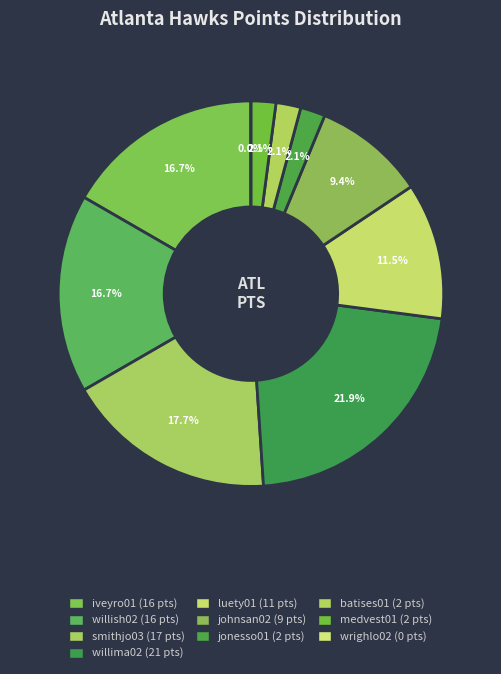

To the nearest percent, what is the combined percentage of iveyro01 and willima02?

39%